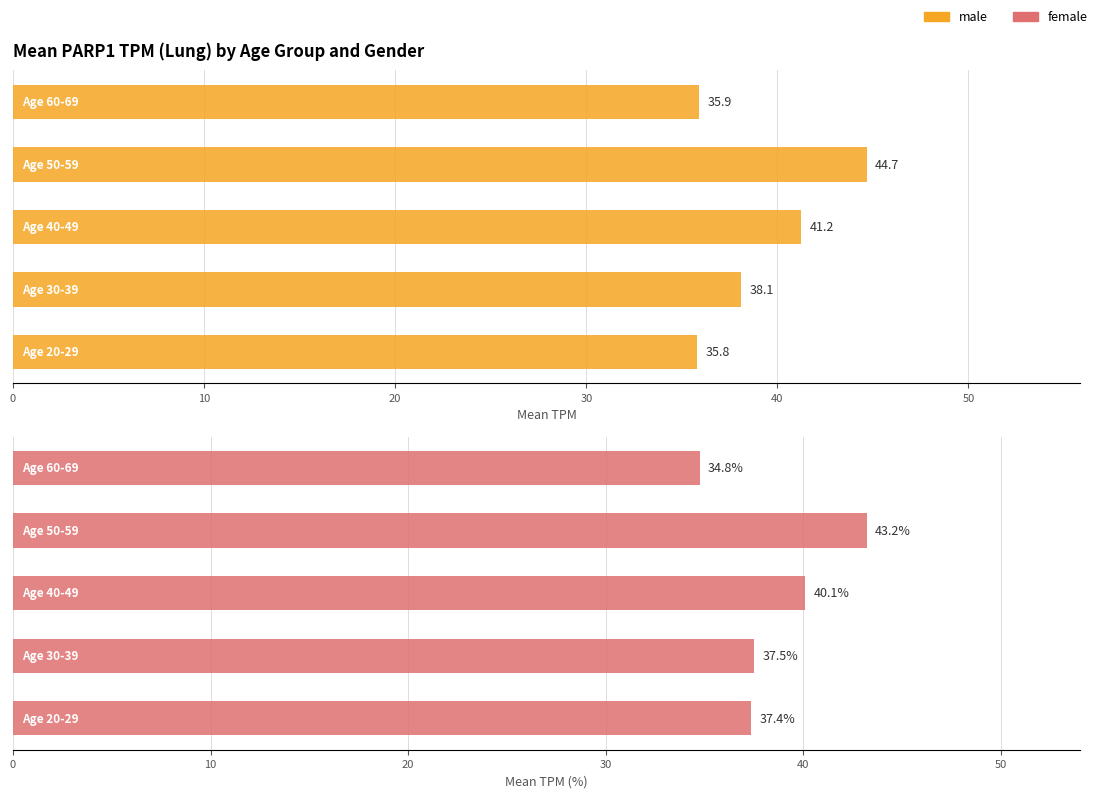

What are all the series names shown in the legend?

male, female